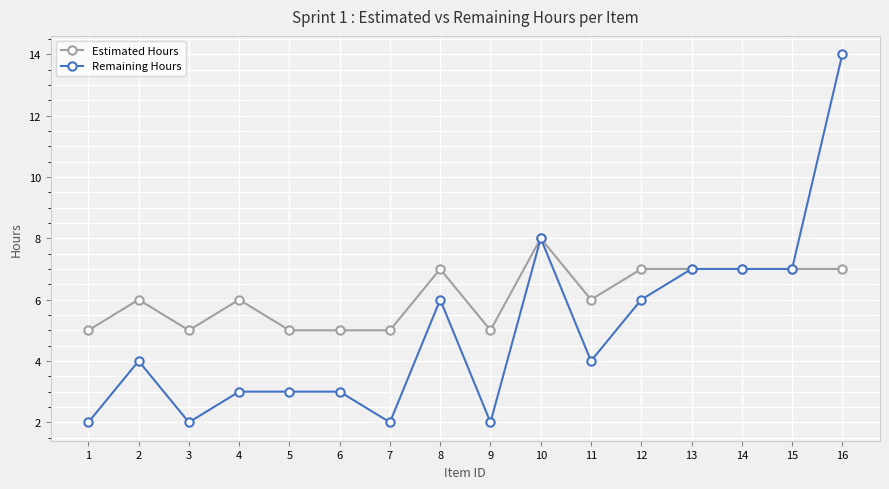

The value of Remaining Hours at 13 is 12. True or false?

False